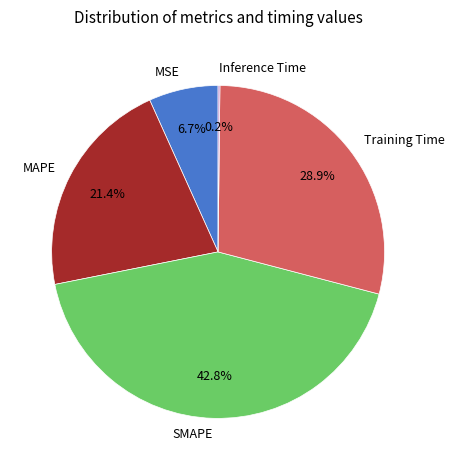

Between MAPE and MSE, which is larger?

MAPE